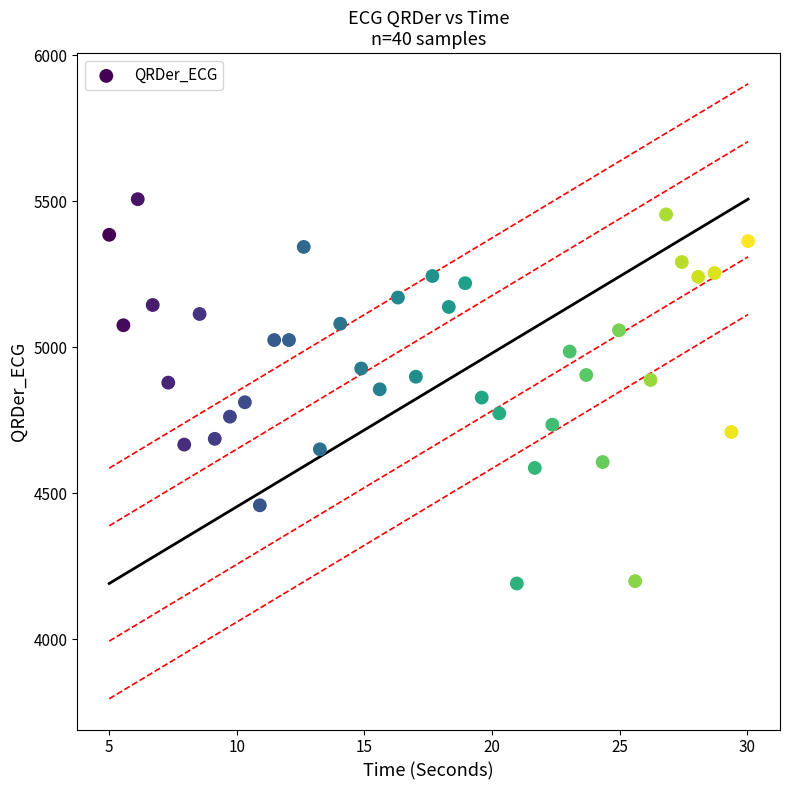

What is the range of Y values (max minus min)?

1315.7